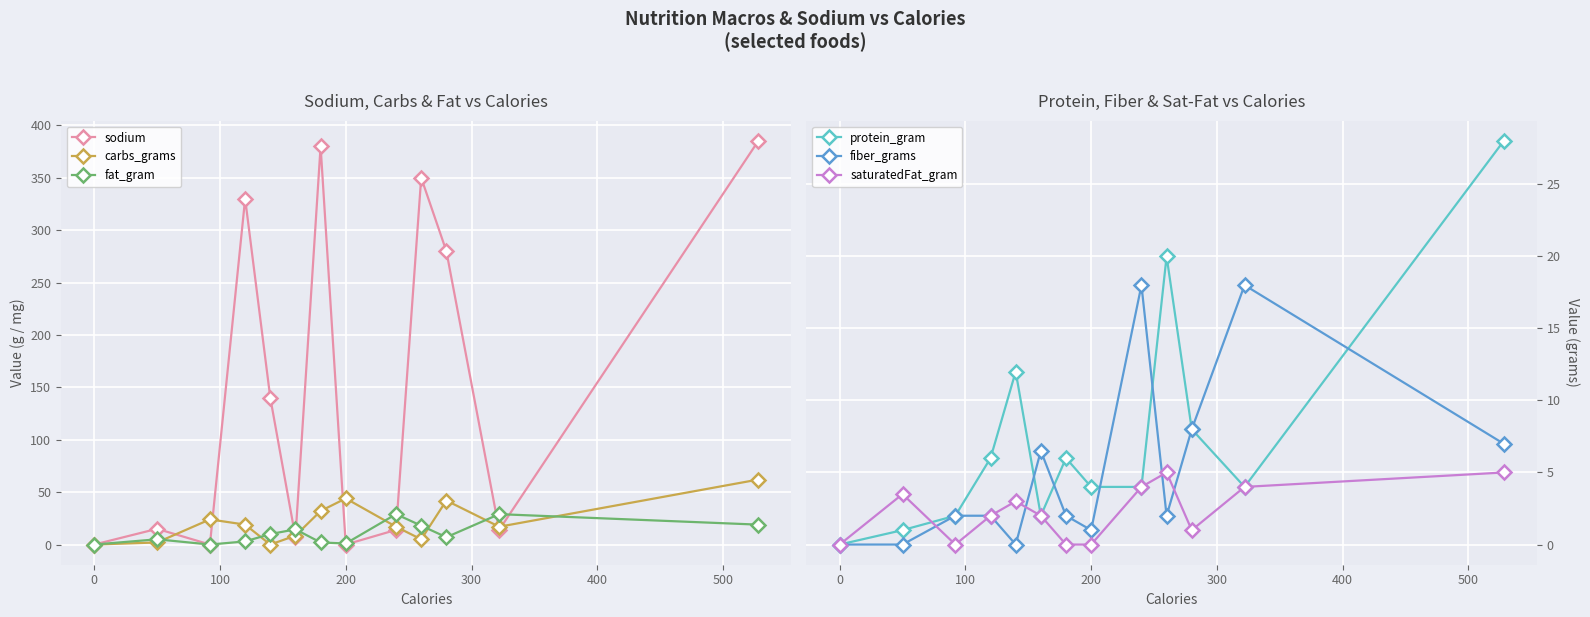

Which series has the widest spread of values?

sodium